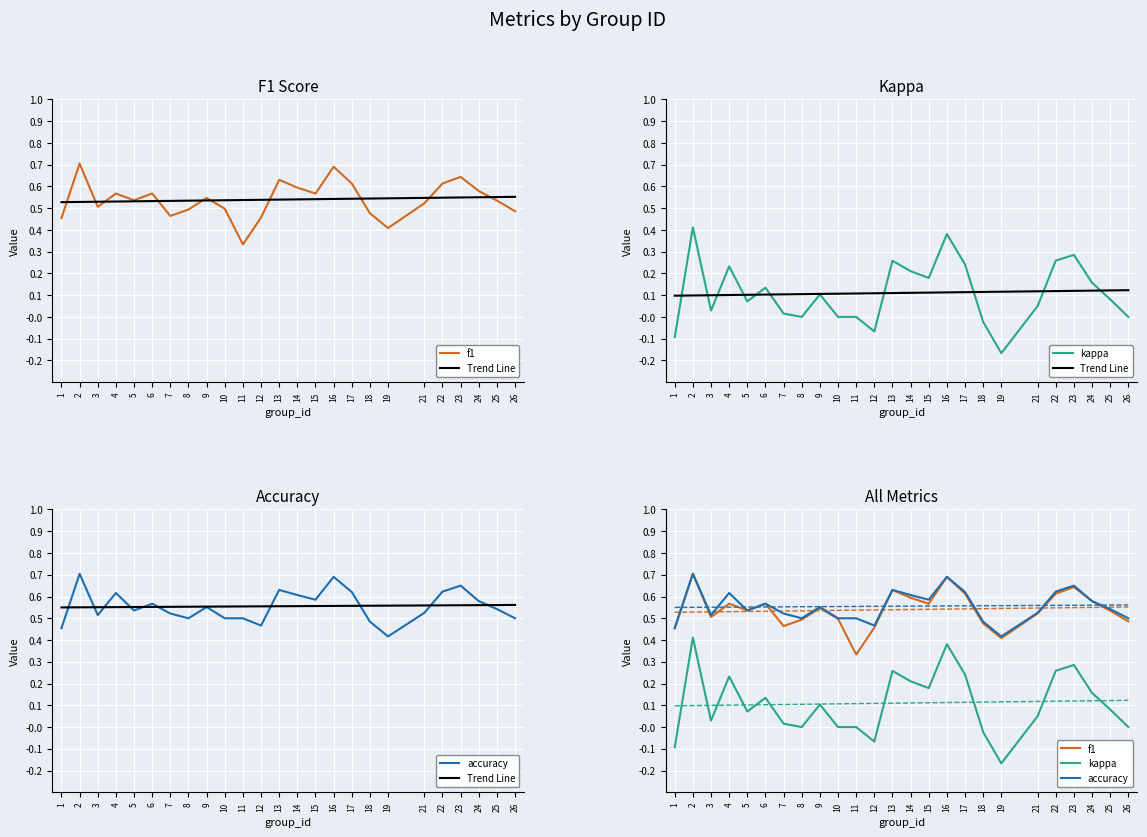

What is the value of the kappa point at the 24th from the left?

0.1